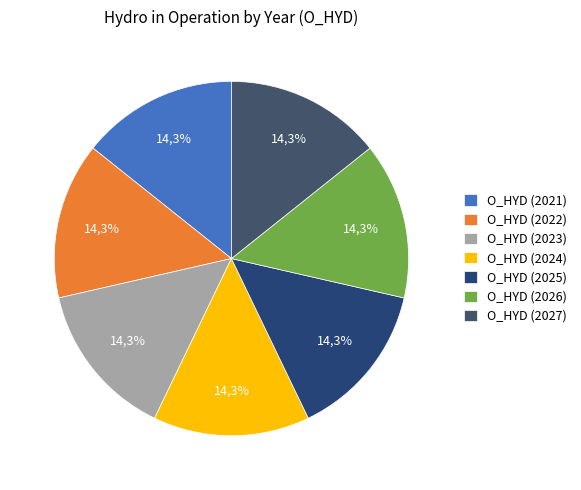

Which category has the biggest portion of the pie?

O_HYD